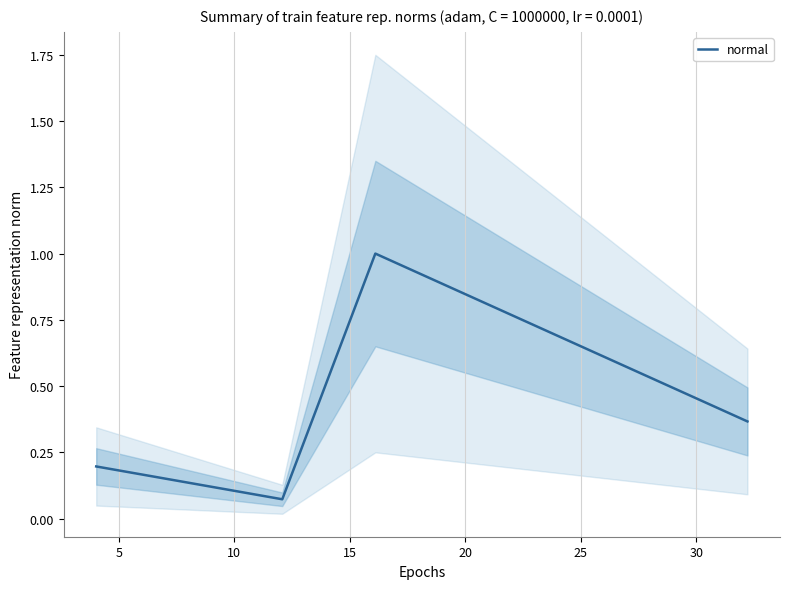

Reading right to left, list all the values displayed in this chart.

0.4	1.0	0.1	0.1	0.2